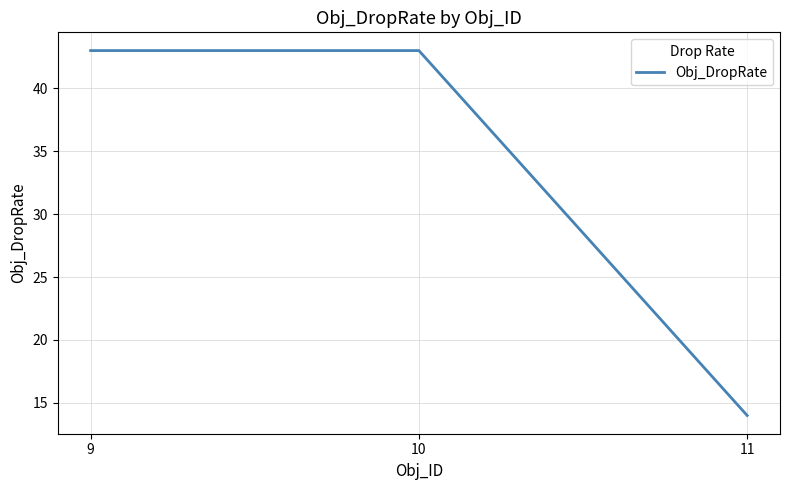

True or false: the data shows 43 at 9.

True